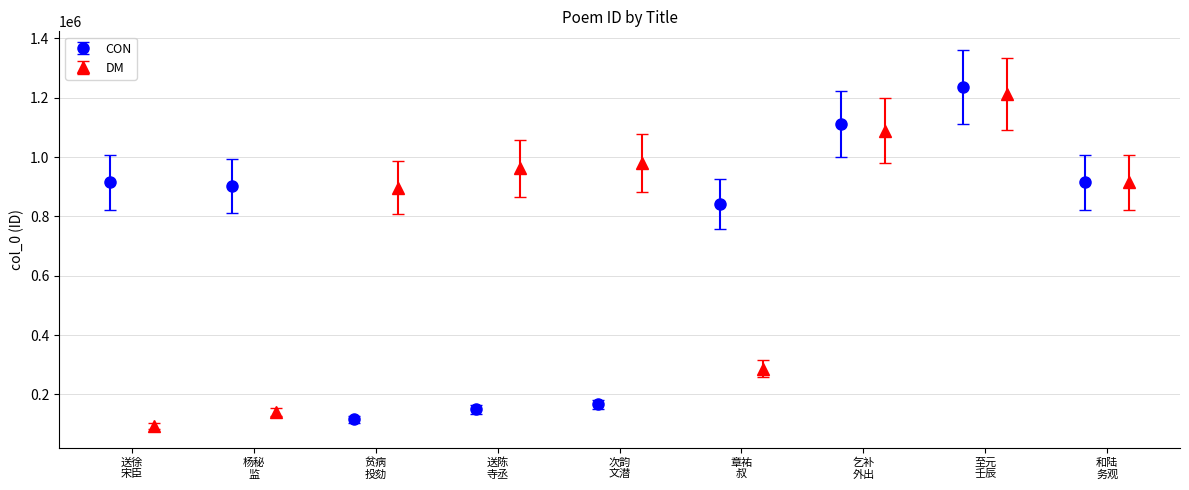

What is the value of the DM point at the 3rd from the left?

896425